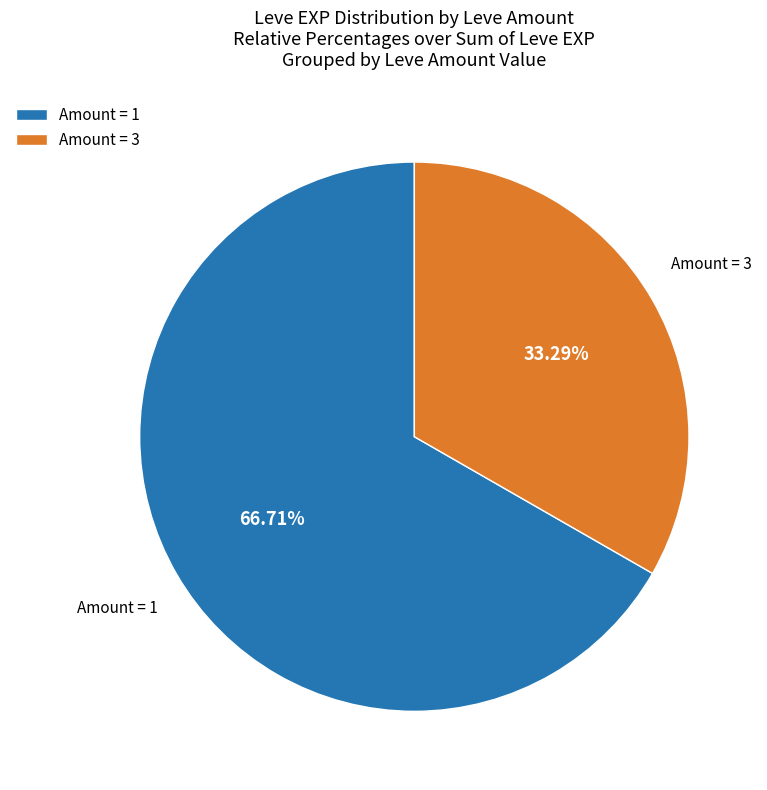

Which has a higher value, Amount = 1 or Amount = 3?

Amount = 1